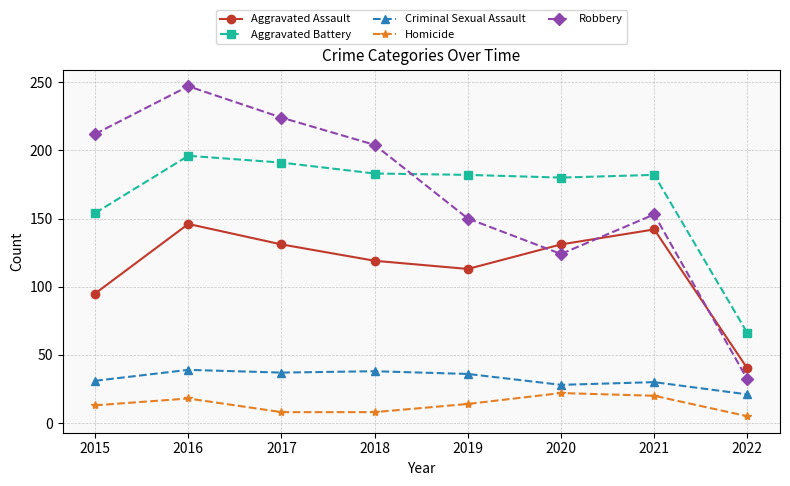

Which series has the widest spread of values?

Robbery